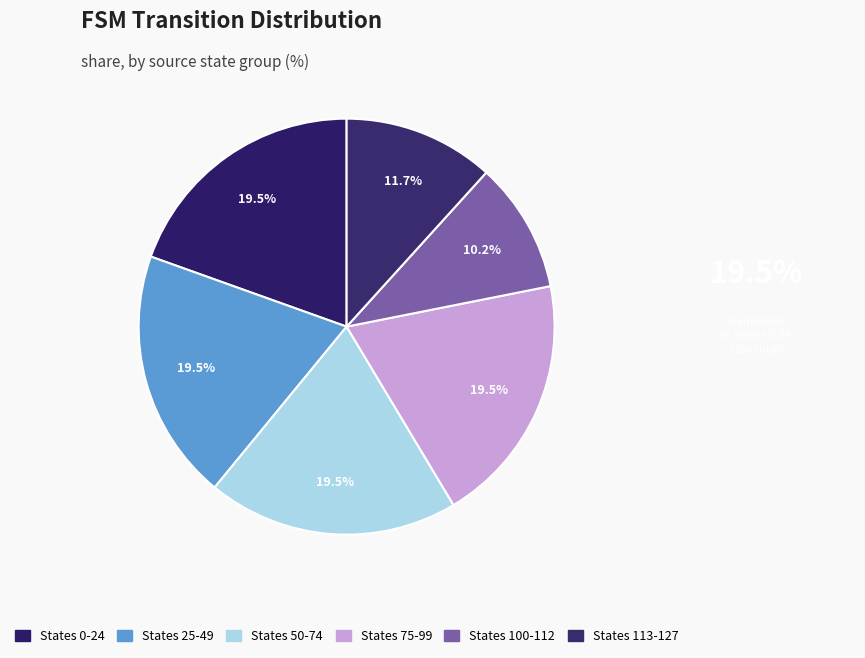

Is there a majority slice in this chart?

No